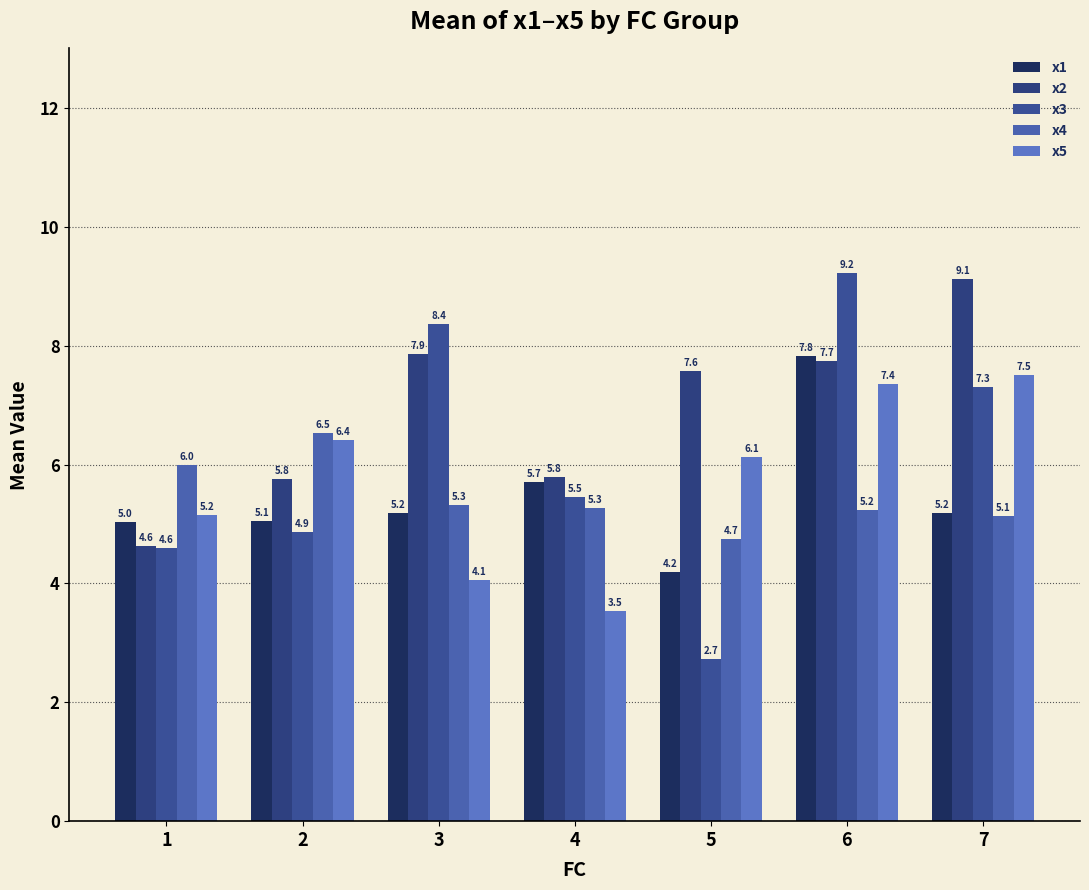

What is the value of the x1 bar at the 2nd from the left?

5.1